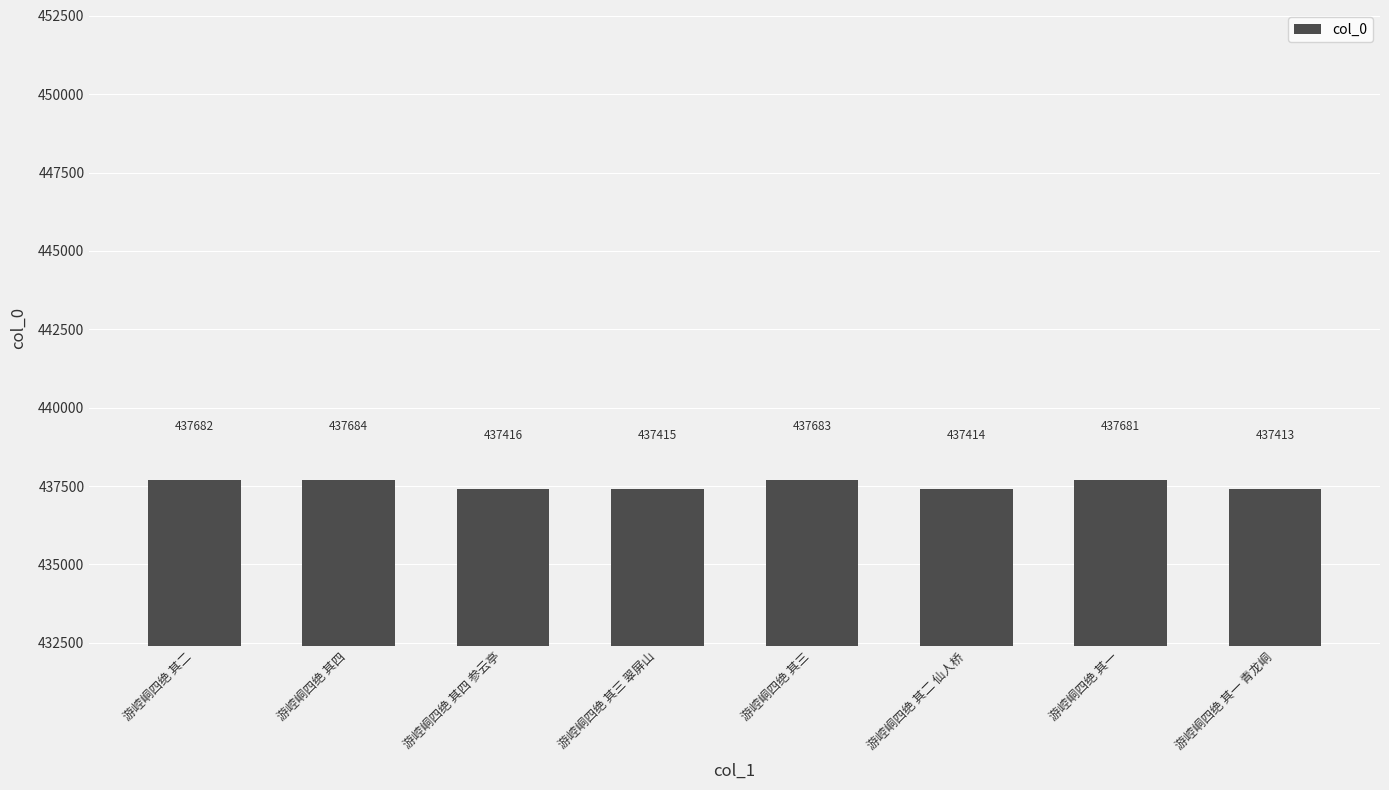

What is the label of the 5th bar from the right?

游崆峒四绝 其三 翠屏山